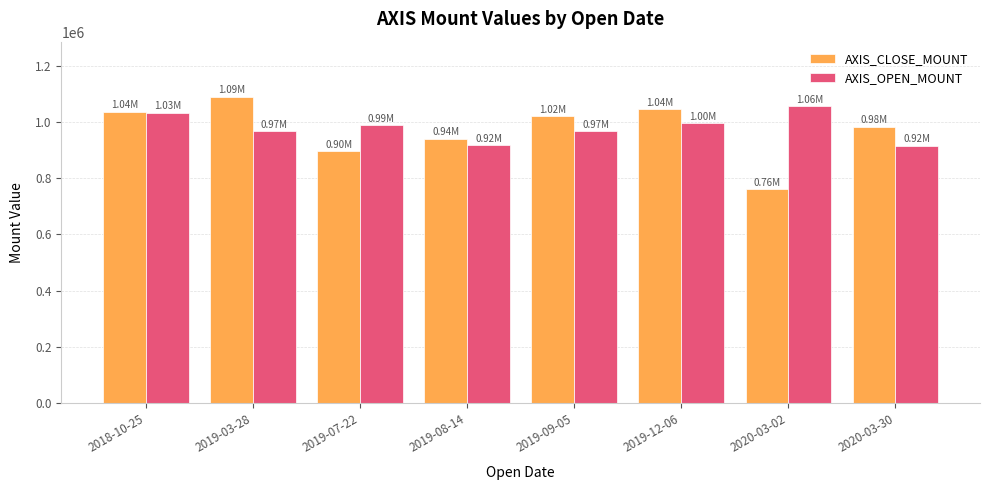

Between 2019-12-06 and 2020-03-30, which series saw the biggest shift?

AXIS_OPEN_MOUNT